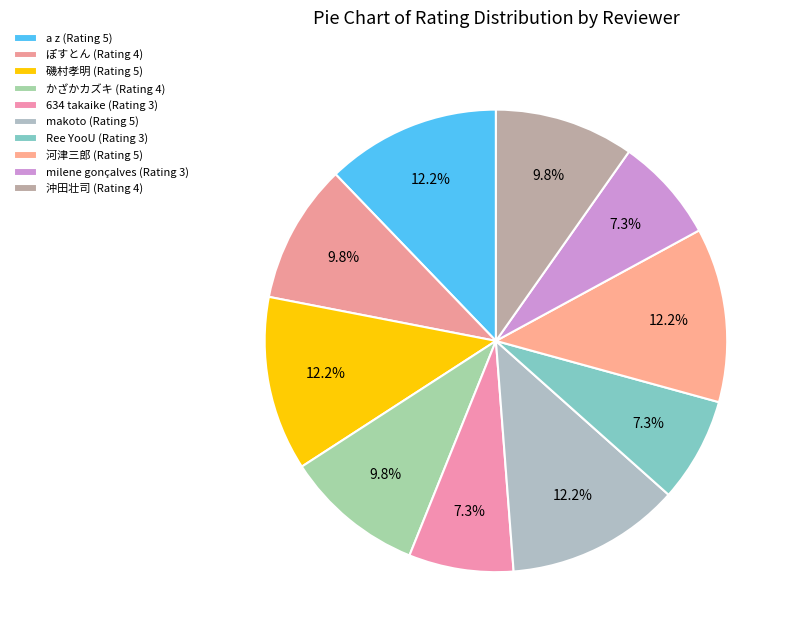

To the nearest percent, what is the difference between the largest and smallest slice percentages?

5%